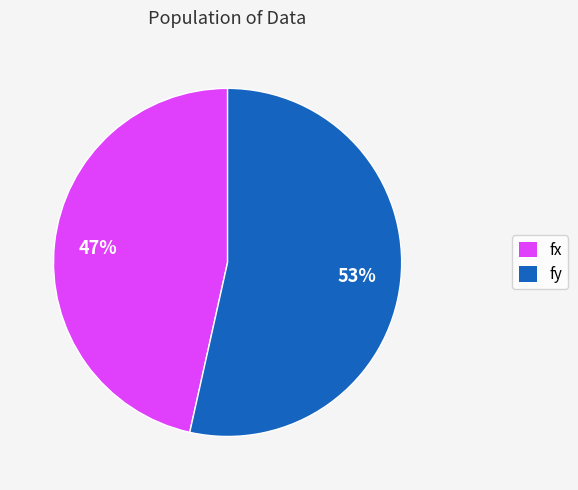

Which category has the smallest portion of the pie?

fx